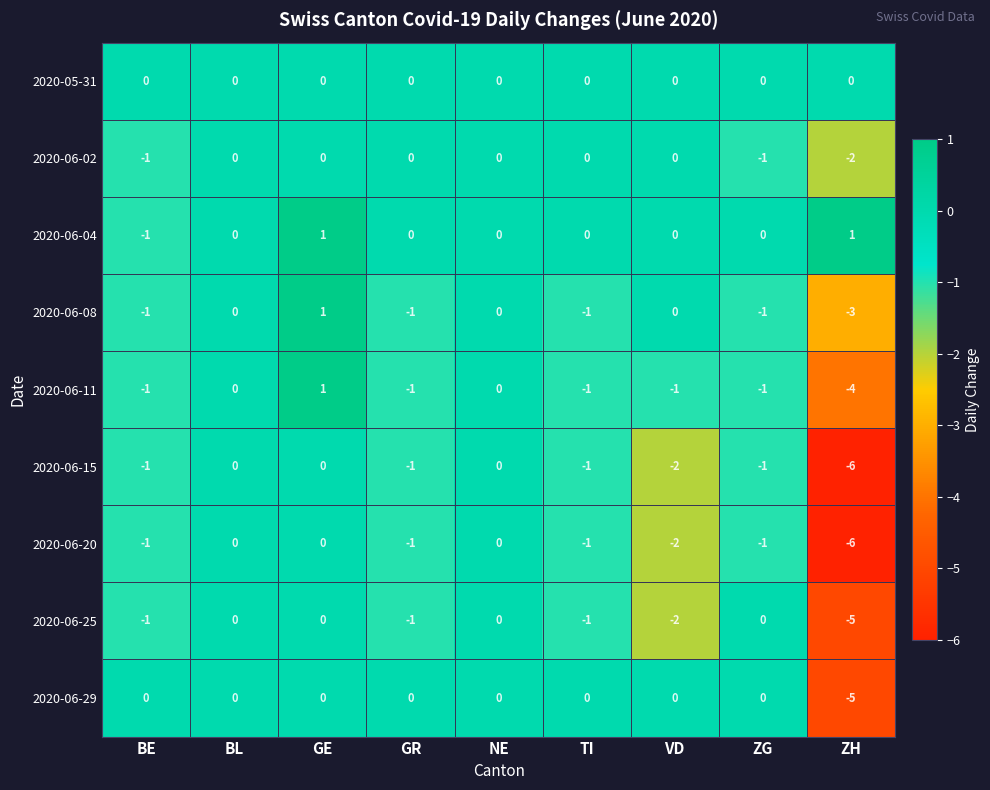

What is the total value across all series at ZG?

-5